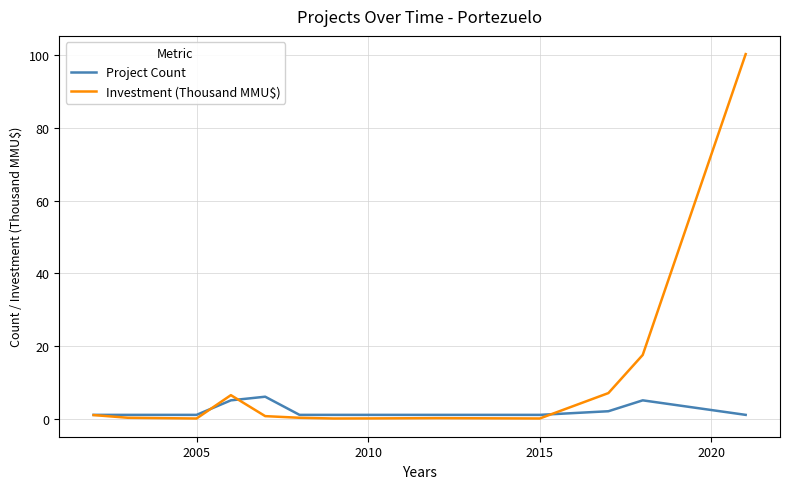

Which series has the largest range (max minus min)?

Investment (Thousand MMU$)